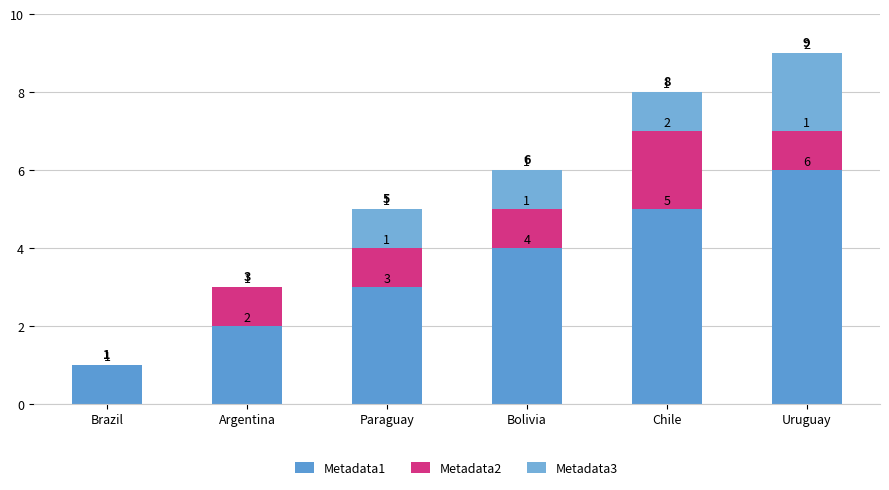

The value of Metadata1 at Argentina is 3. True or false?

False